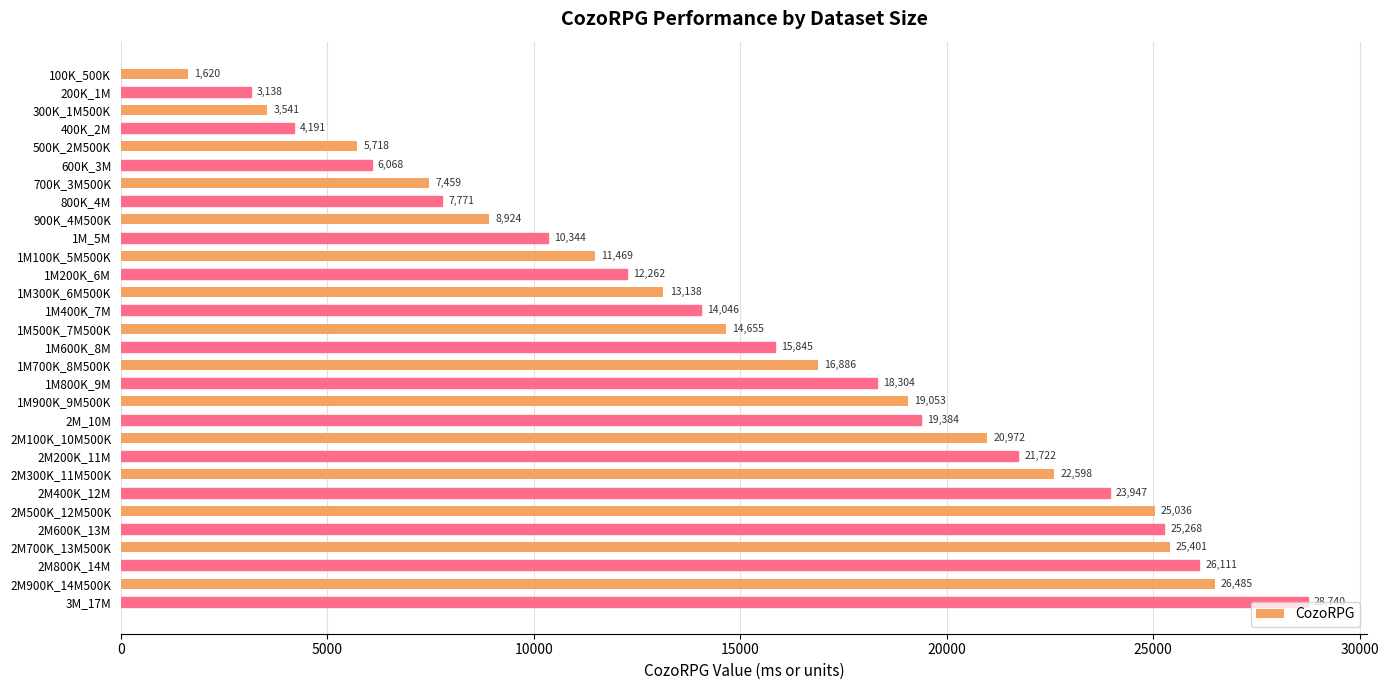

Rank the categories by value from highest to lowest.

3M_17M, 2M900K_14M500K, 2M800K_14M, 2M700K_13M500K, 2M600K_13M, 2M500K_12M500K, 2M400K_12M, 2M300K_11M500K, 2M200K_11M, 2M100K_10M500K, 2M_10M, 1M900K_9M500K, 1M800K_9M, 1M700K_8M500K, 1M600K_8M, 1M500K_7M500K, 1M400K_7M, 1M300K_6M500K, 1M200K_6M, 1M100K_5M500K, 1M_5M, 900K_4M500K, 800K_4M, 700K_3M500K, 600K_3M, 500K_2M500K, 400K_2M, 300K_1M500K, 200K_1M, 100K_500K